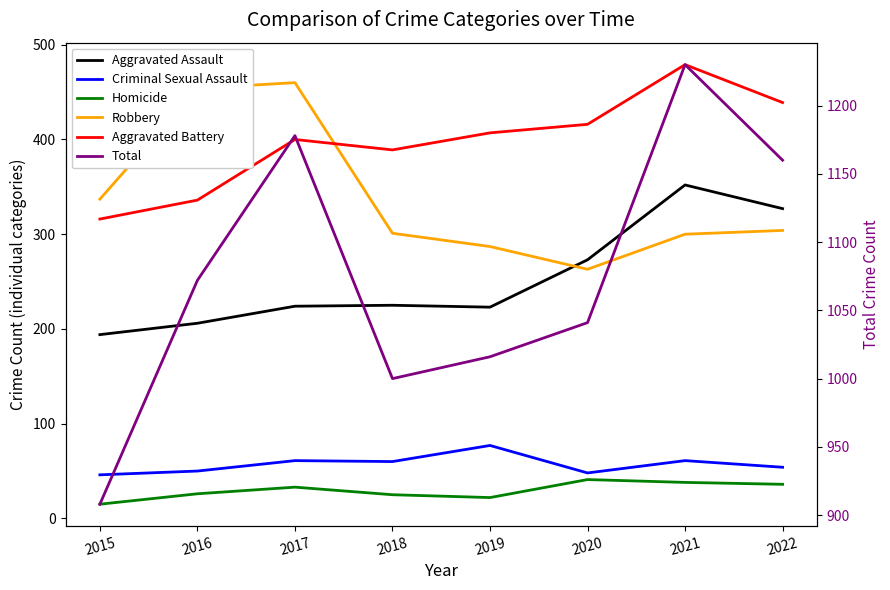

What is the sum of all Aggravated Assault values?

2024